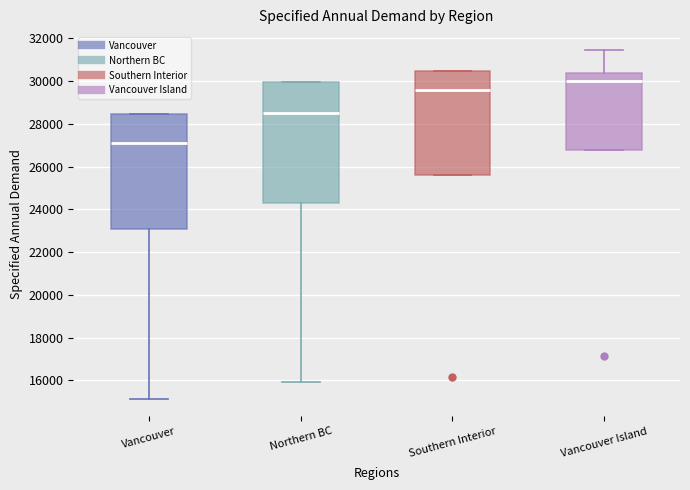

Which box's median line is the lowest?

Vancouver